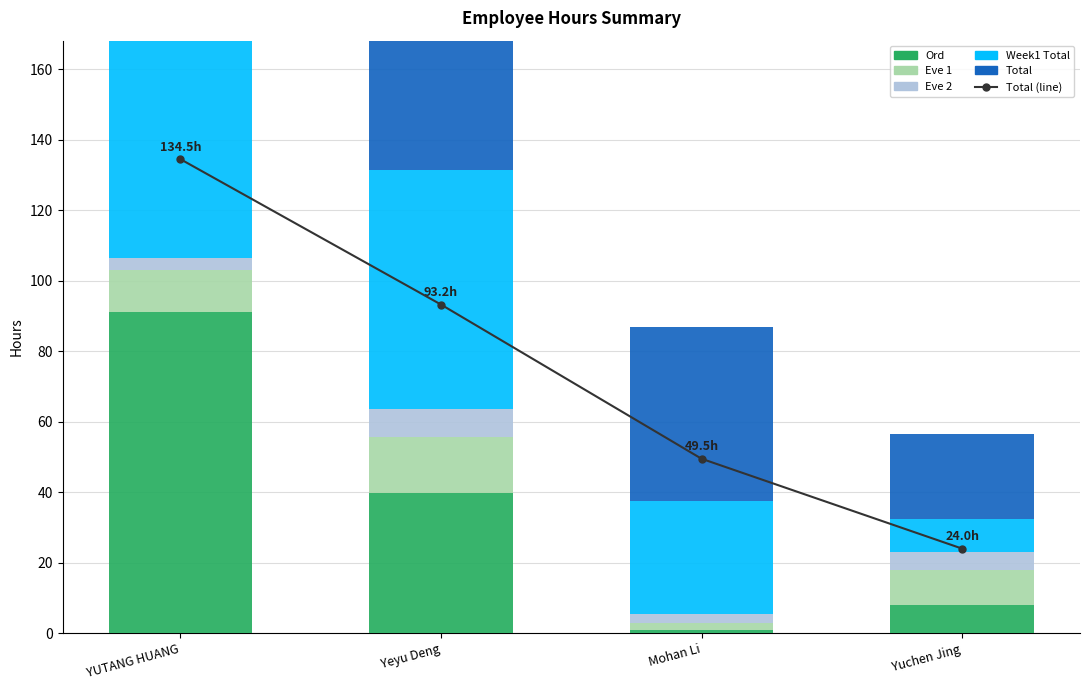

The Eve 1 series shows 27.2 at Yeyu Deng. True or false?

False